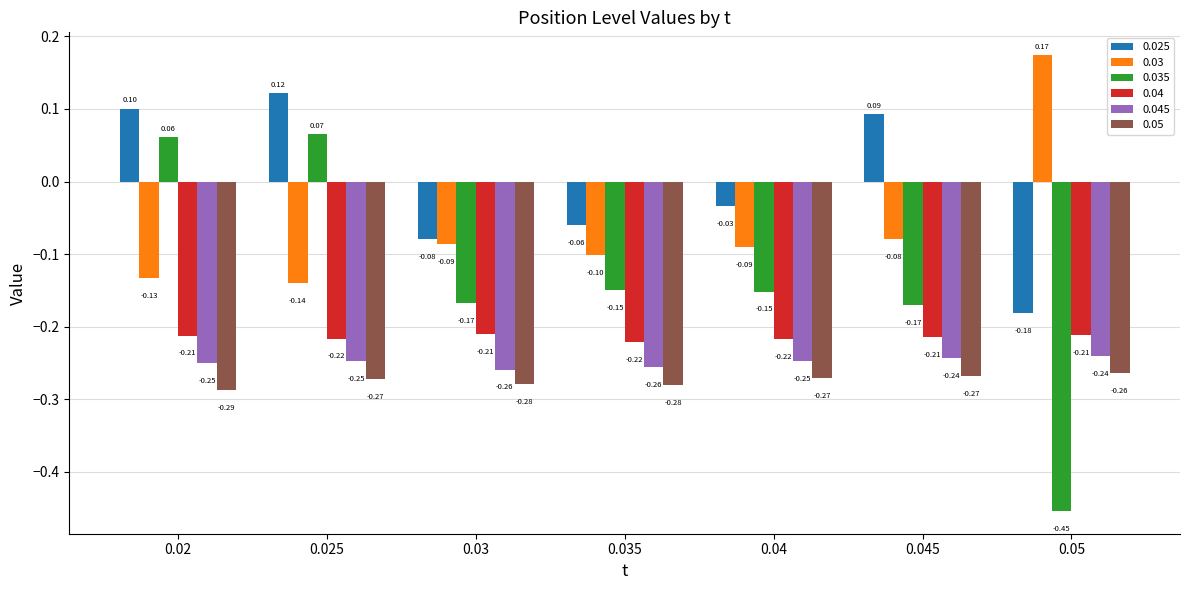

Rank the series at 0.02 from highest to lowest value.

0.025, 0.035, 0.03, 0.04, 0.045, 0.05